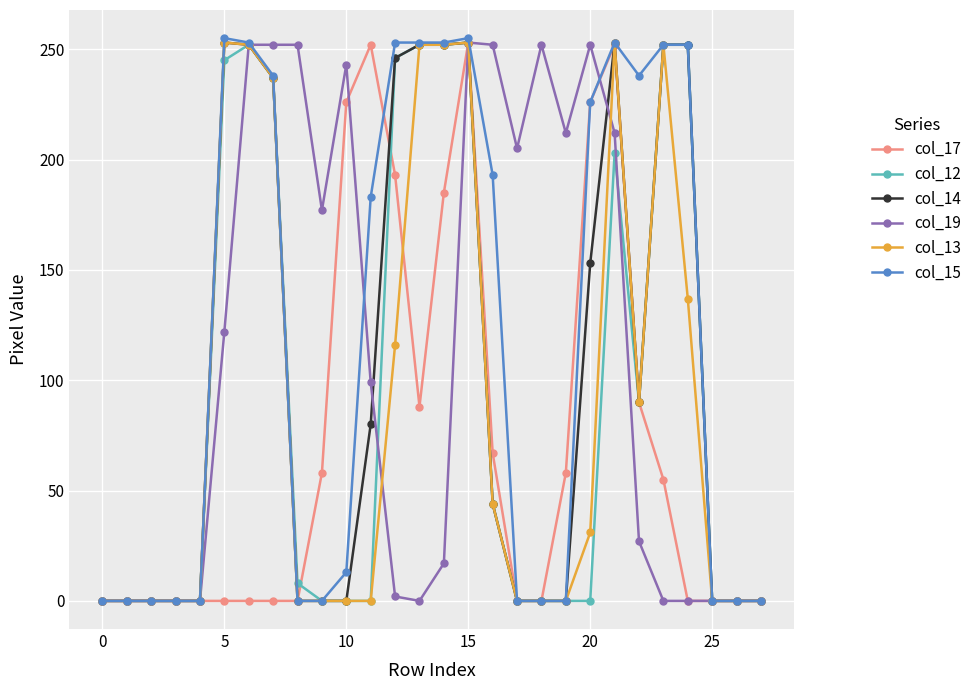

At how many categories does at least one series exceed 110?

20